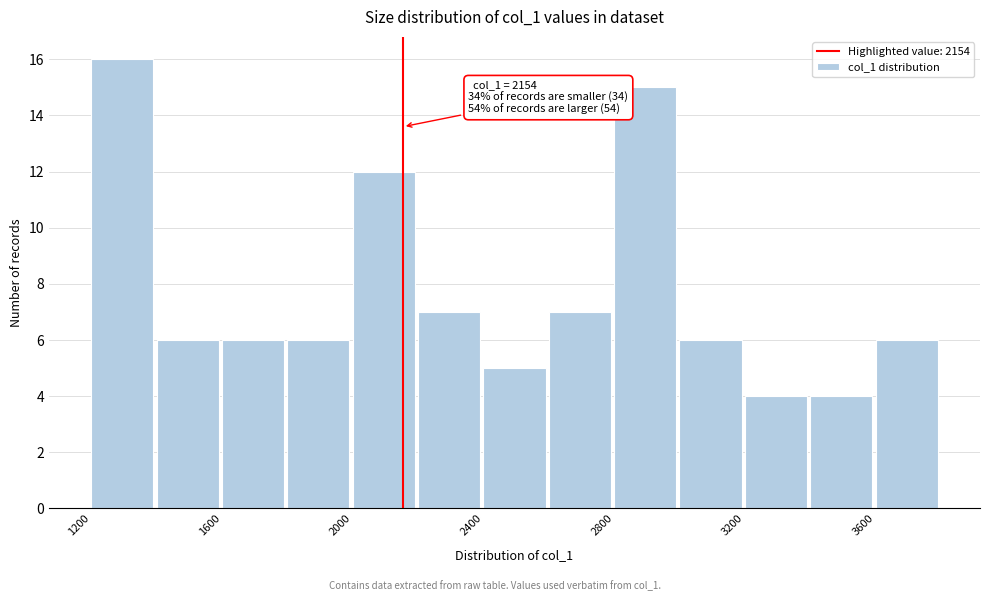

Which range on the x-axis has the tallest bar?

1200 to 1400